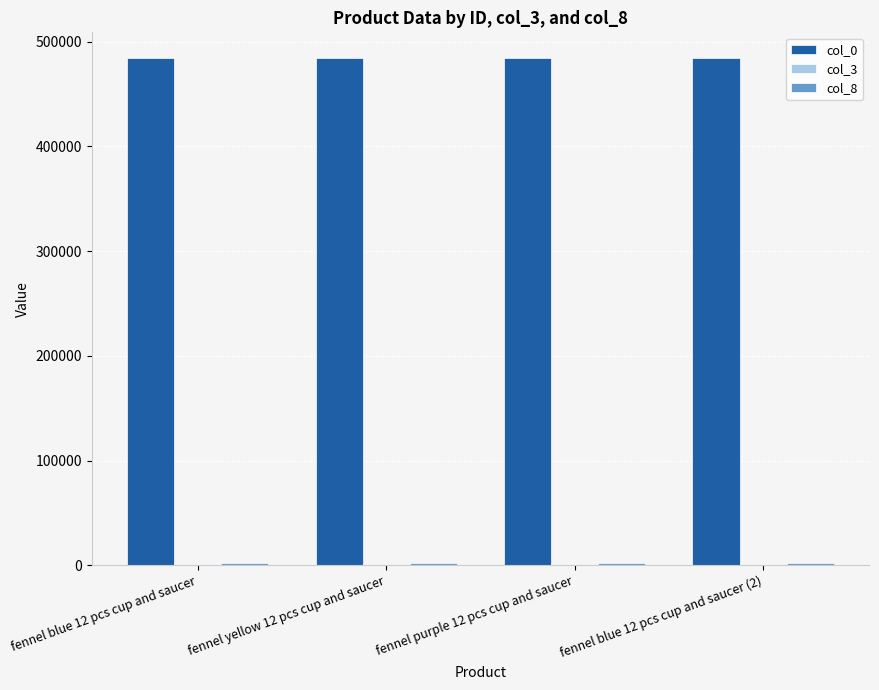

How many groups of bars are there?

4